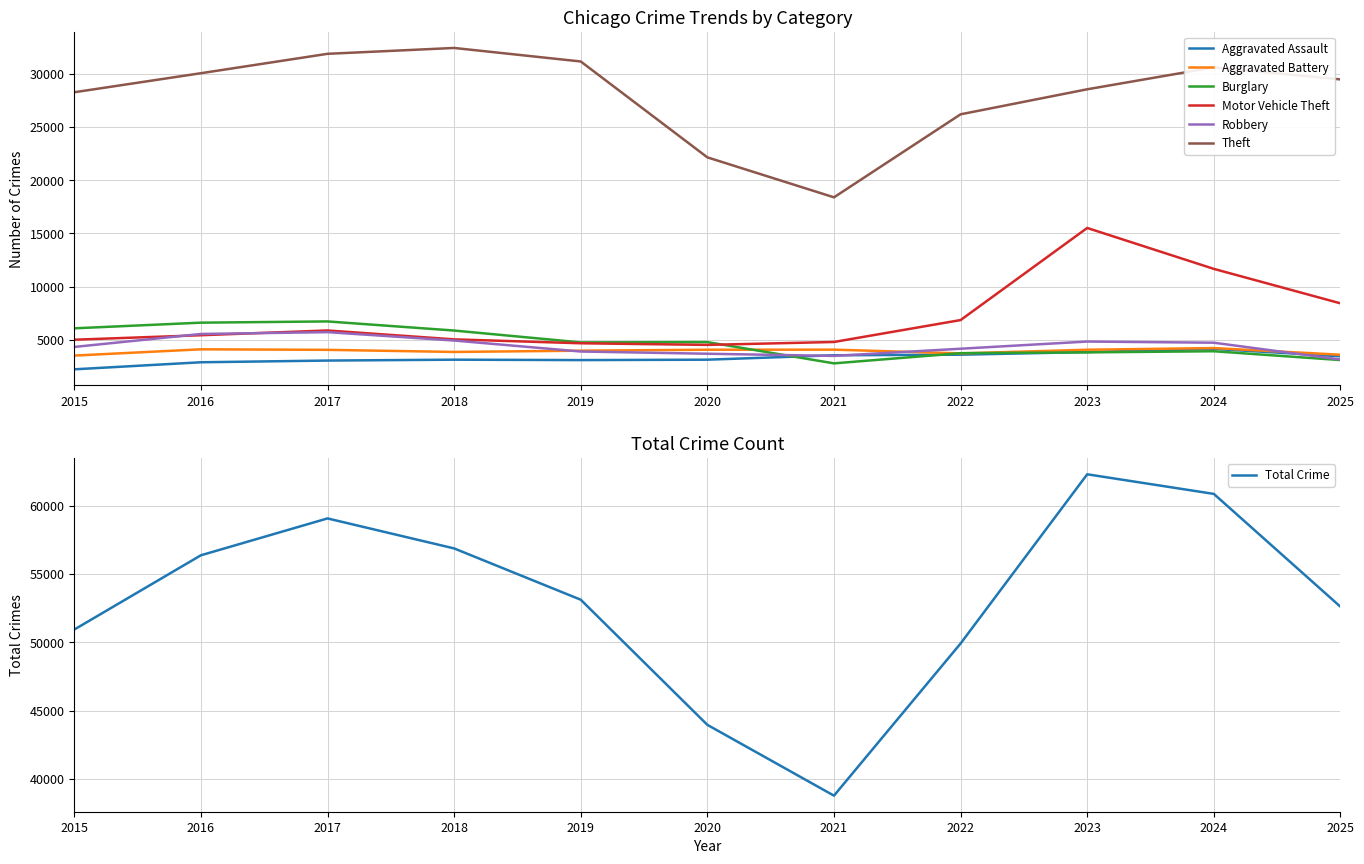

What is the maximum value for Aggravated Assault?

4165